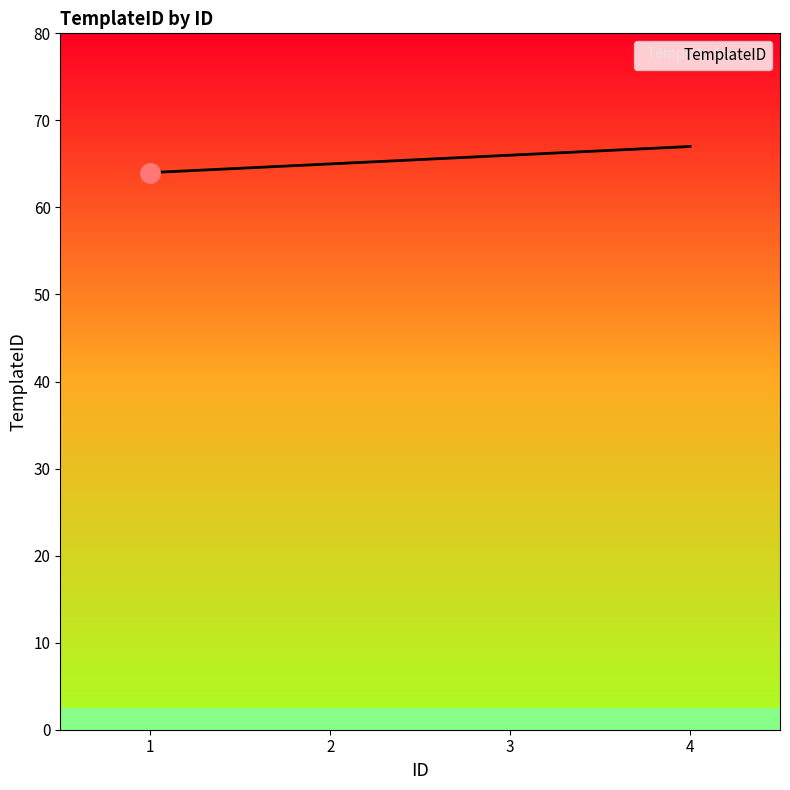

Approximately how many times larger is the value at 3 compared to 2?

1.0